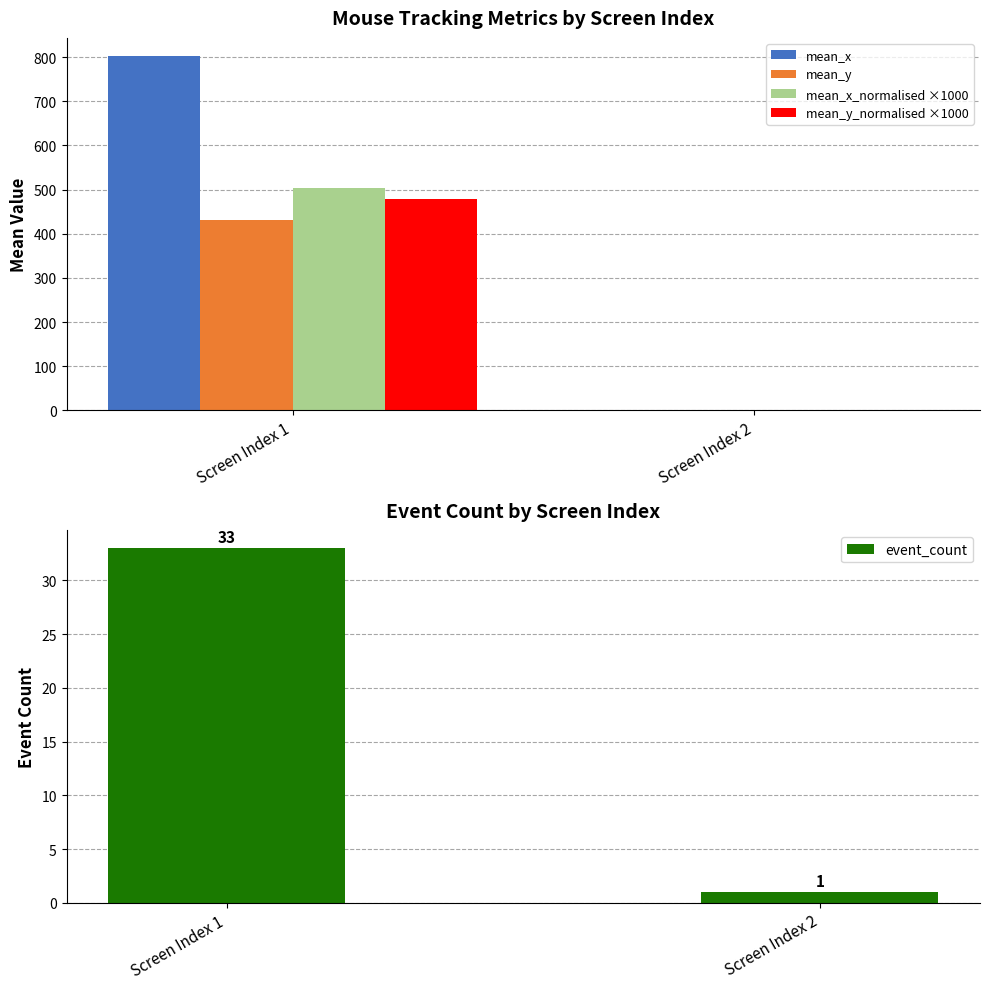

How many bars are there in each group?

5